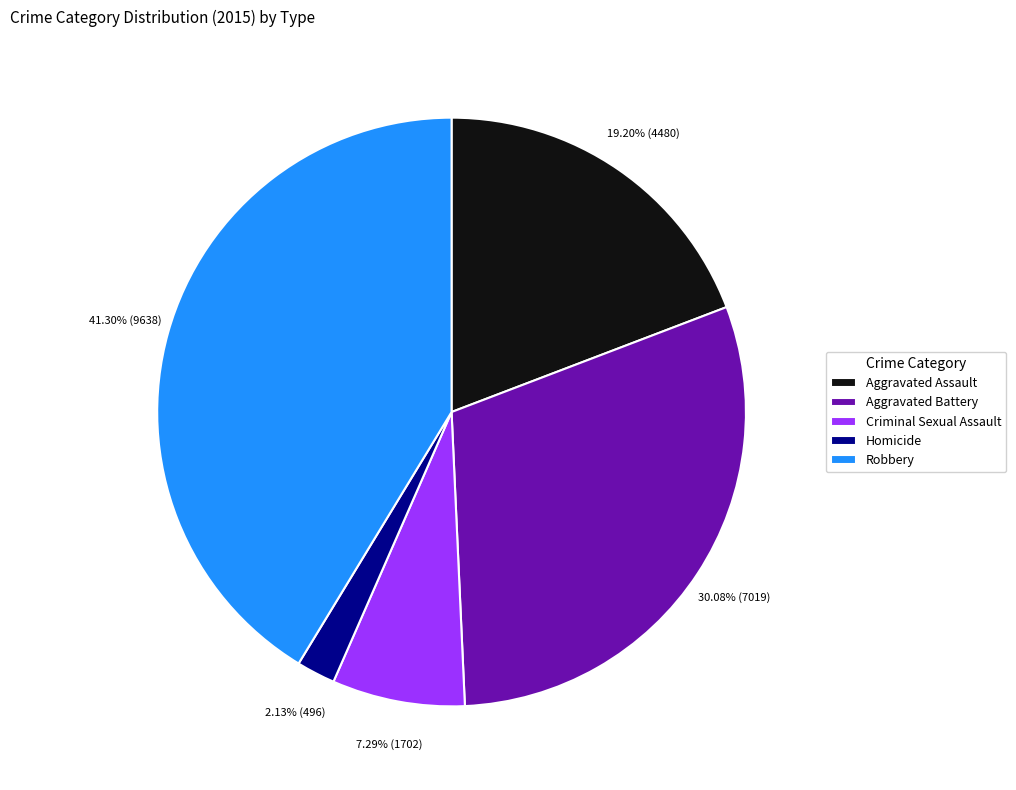

To the nearest percent, what percentage of the pie is Homicide?

2%